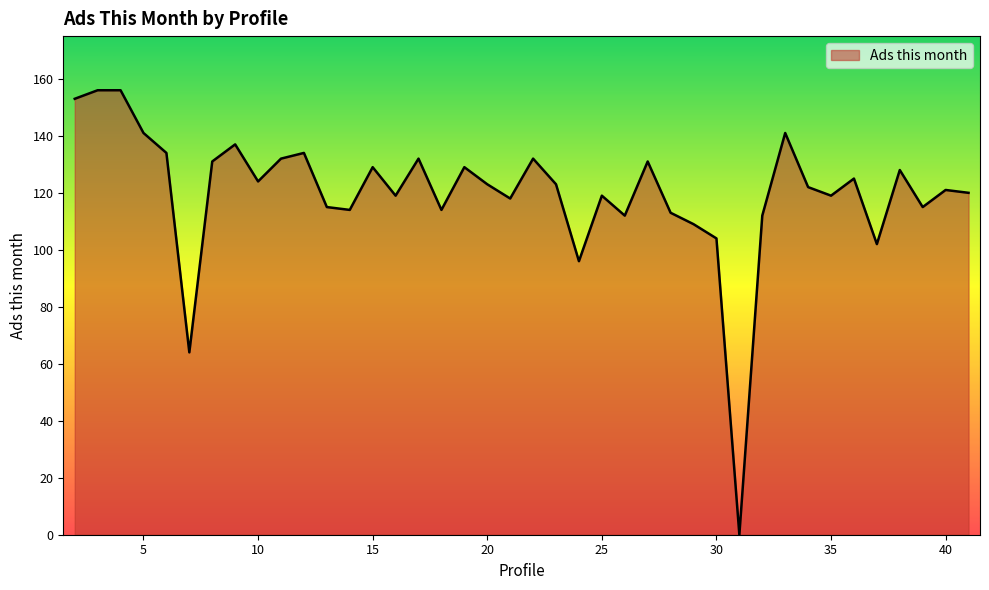

What is the greatest value displayed?

156